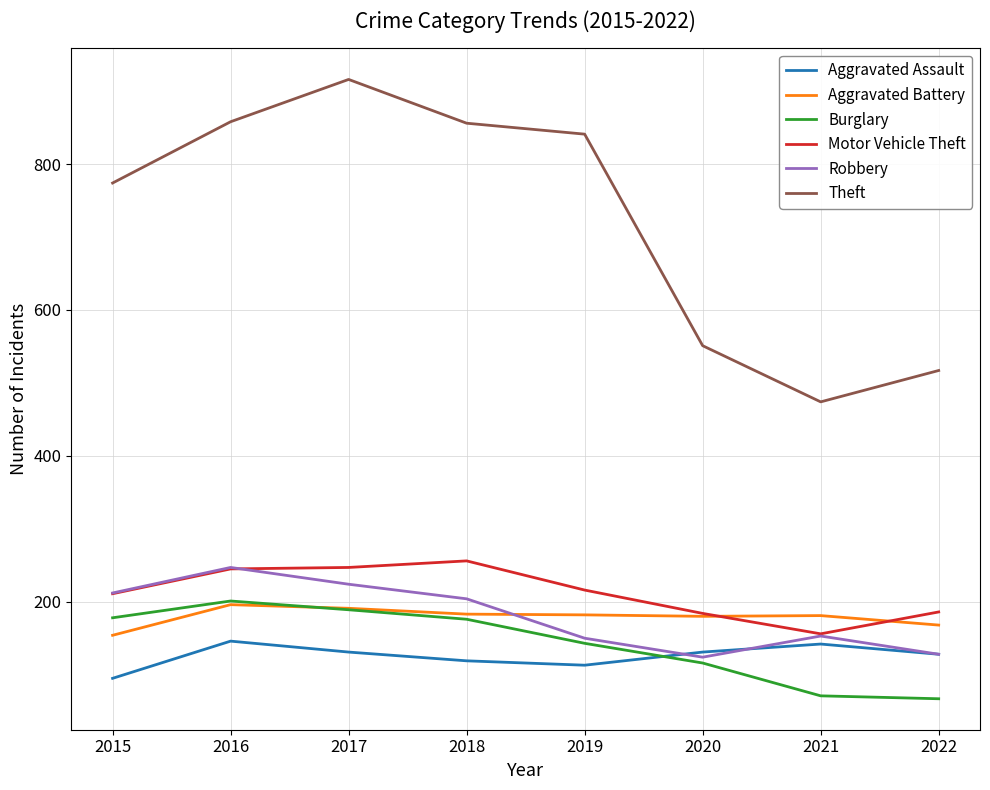

Between which two adjacent categories do Burglary and Aggravated Assault first intersect?

2019 and 2020